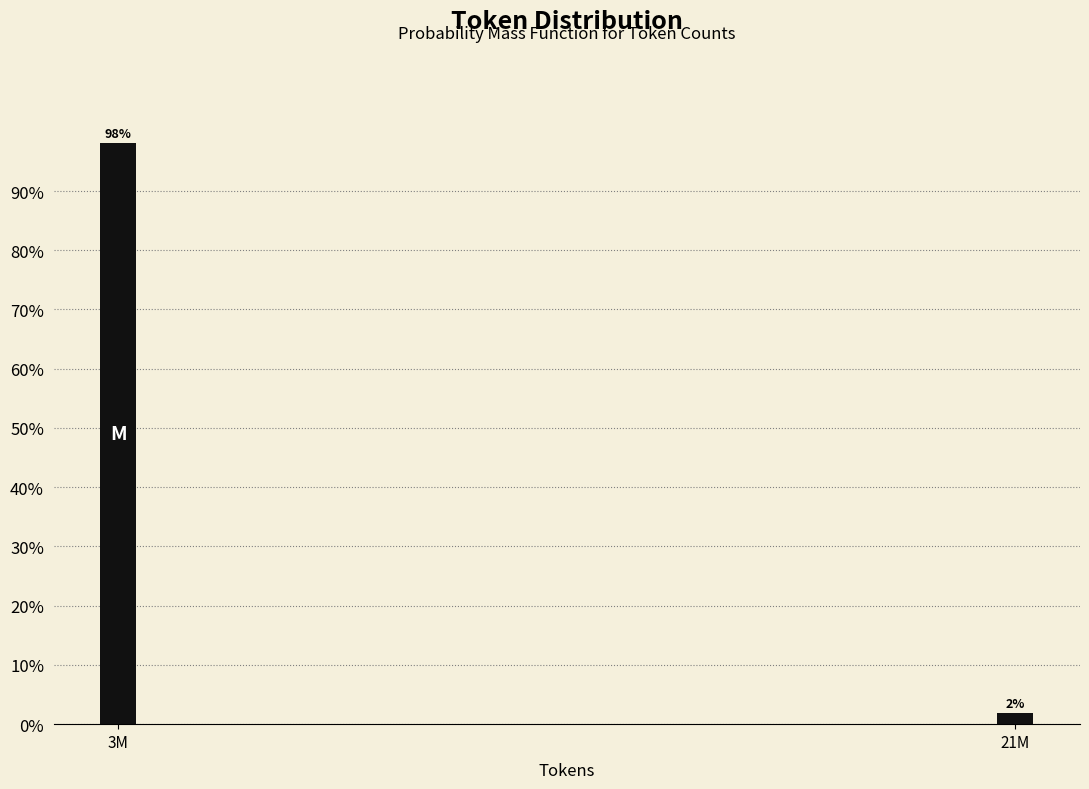

At which label does the data first exceed 98?

3M